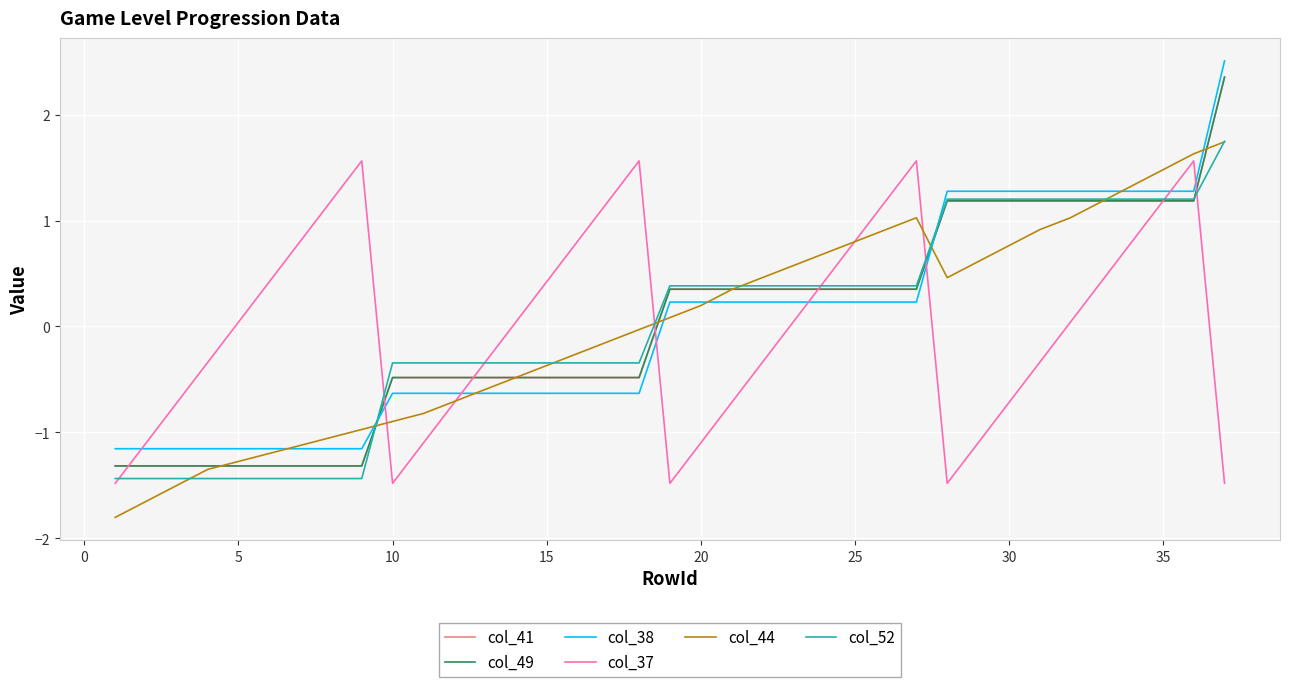

Does the chart display data point markers on the line(s)?

No